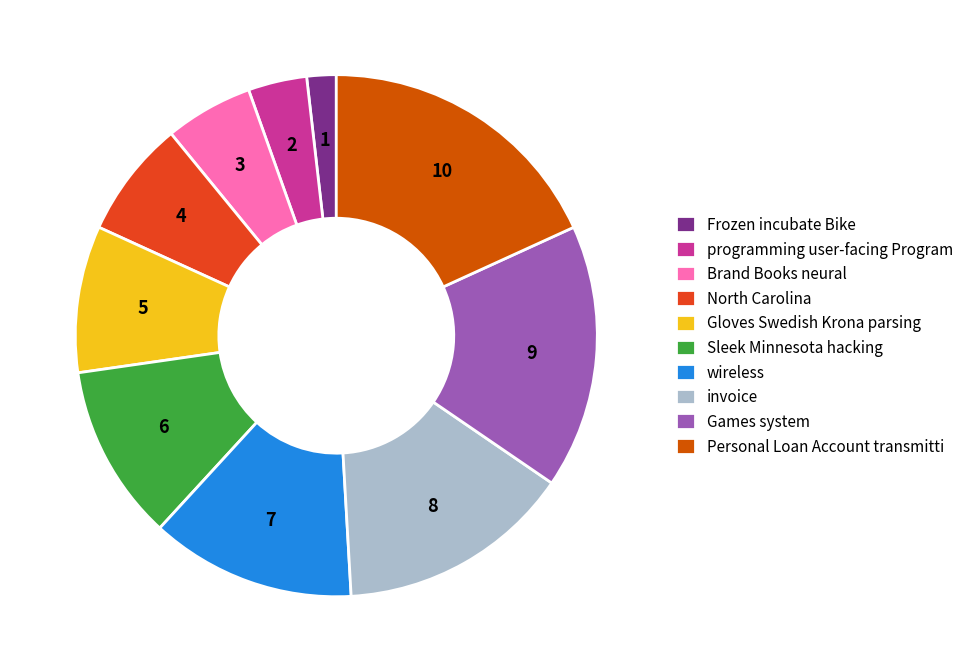

How many segments does this pie chart have?

10